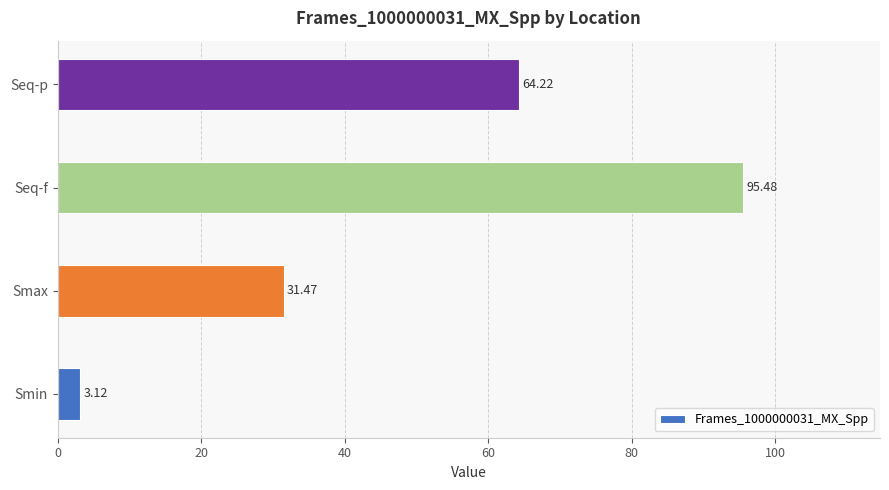

What is the average value?

48.6